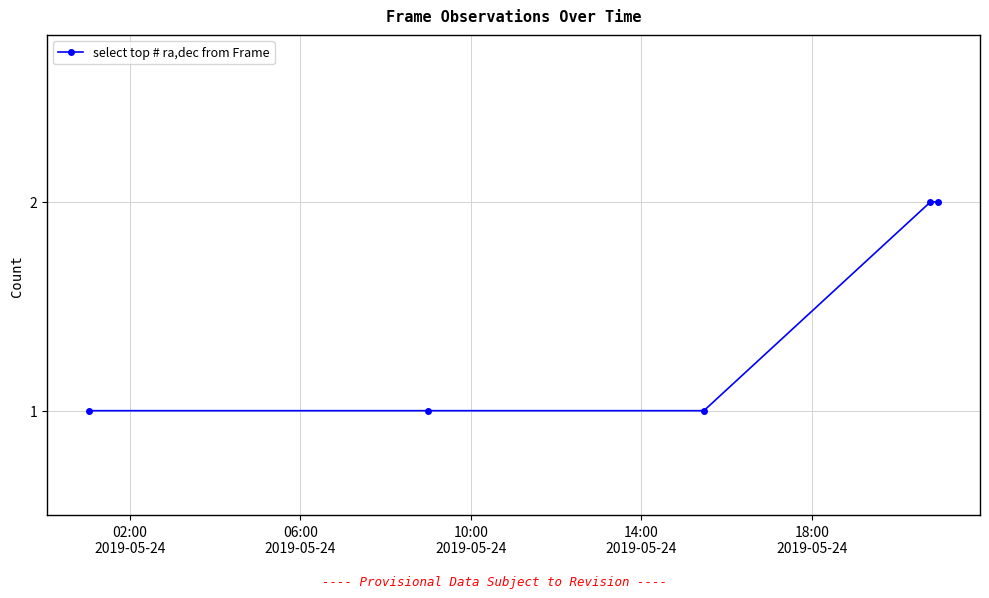

What is the value of the 3rd point from the left?

1